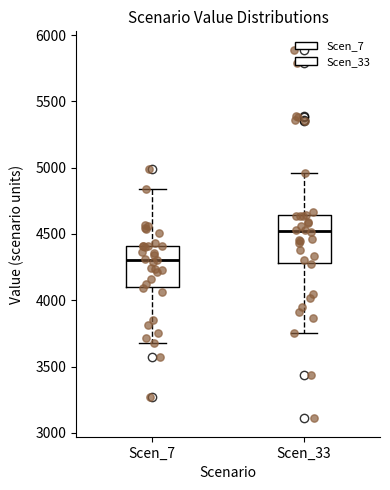

Which box's median line is the lowest?

Scen_7